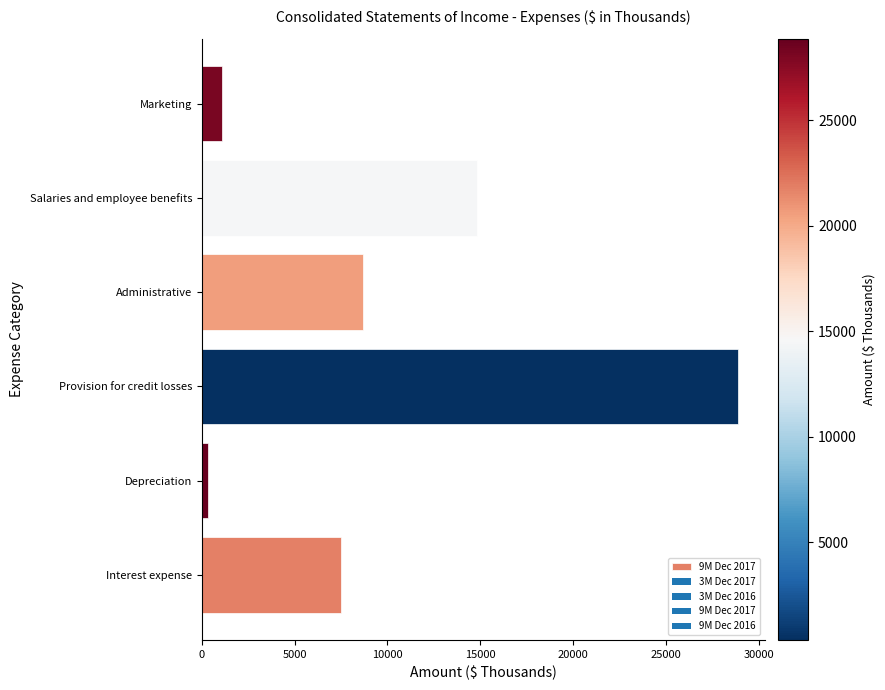

Reading bottom to top, transcribe all the data shown in this chart.

7483	356	28887	8698	14835	1095